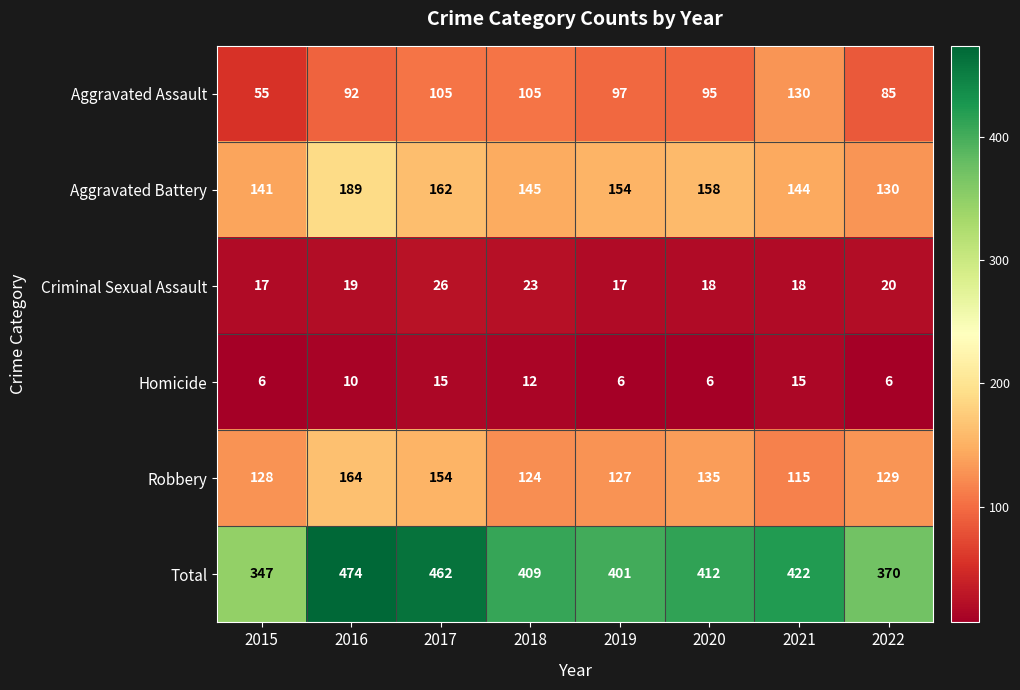

Count the Homicide values in the range 6 to 15.

8